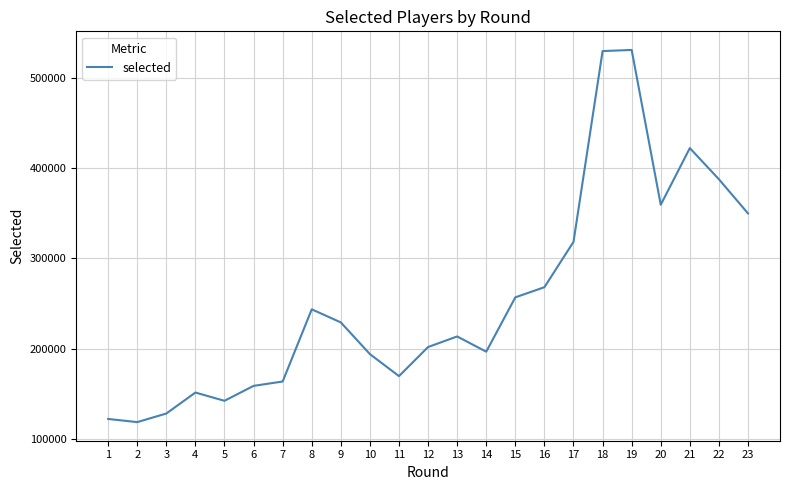

Between 3 and 1, which is larger?

3